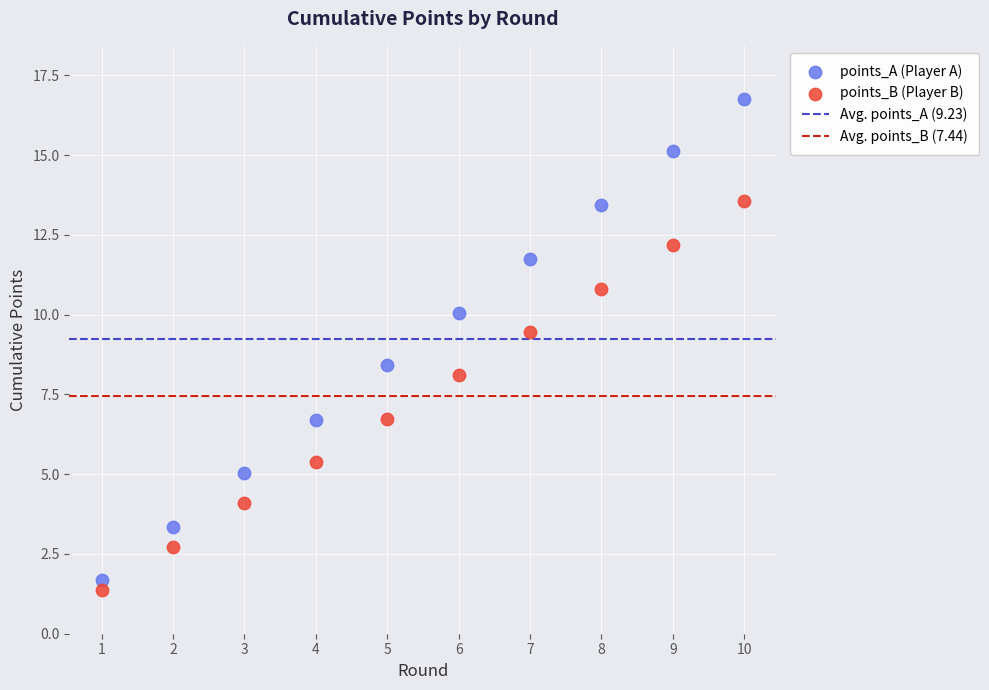

What is the X range (max minus min) for the scatter plot?

9.0